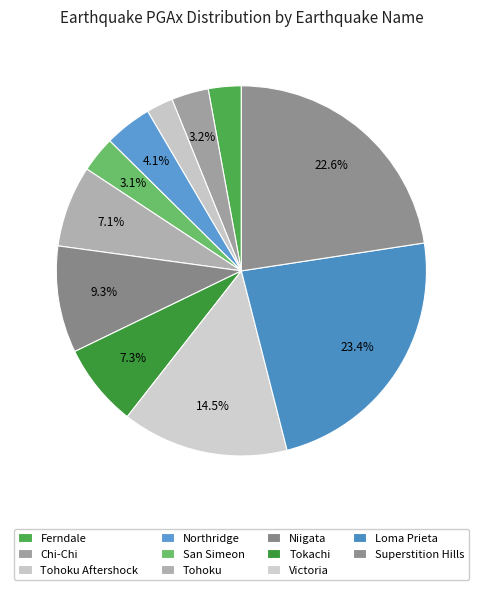

Between Chi-Chi and Tohoku Aftershock, which is larger?

Chi-Chi